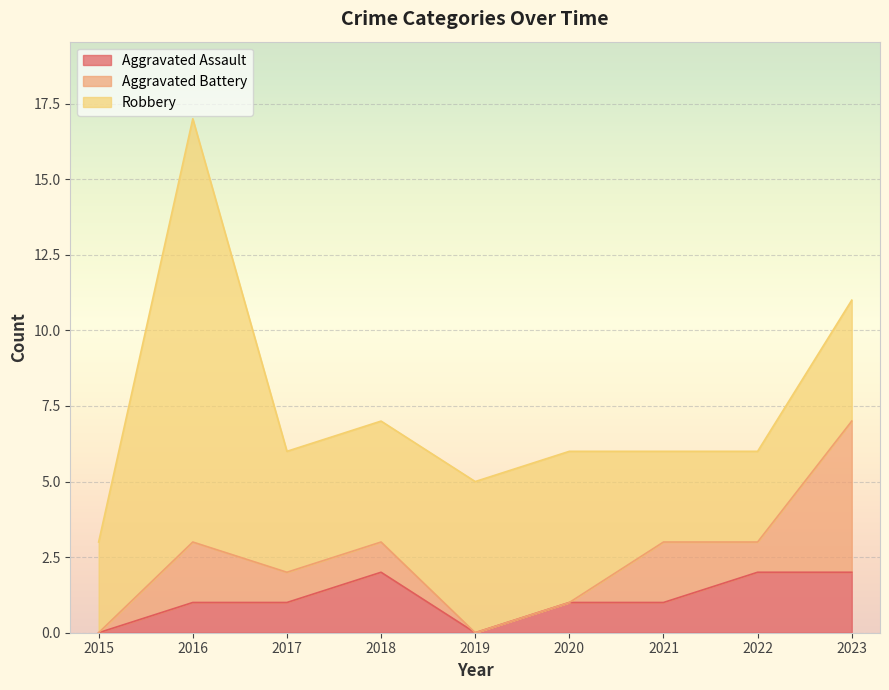

True or false: Aggravated Assault has a value of 1 at 2016.

False